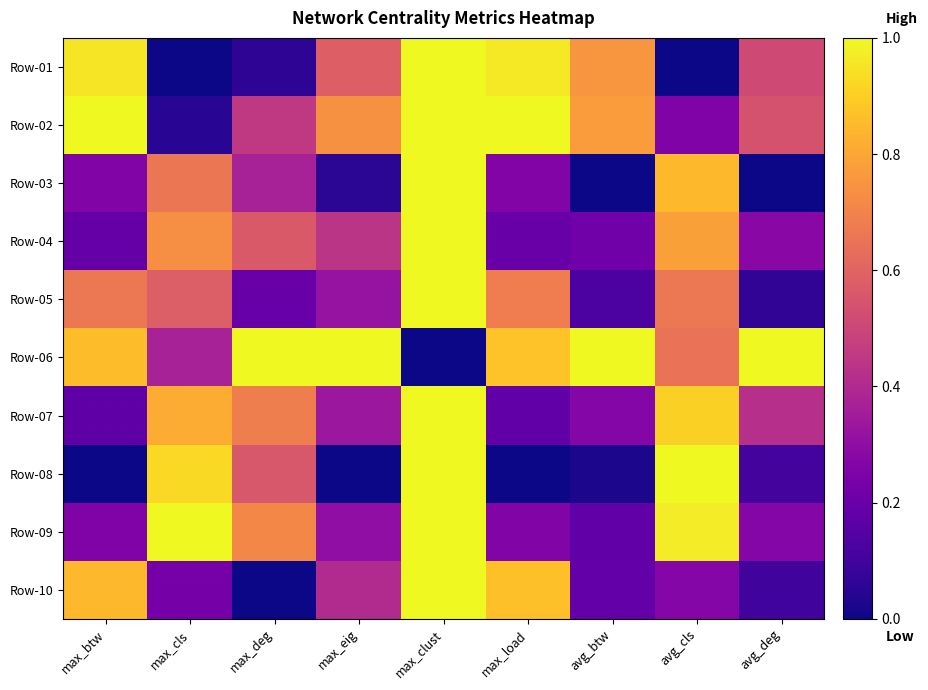

How many distinct data groups are displayed?

10